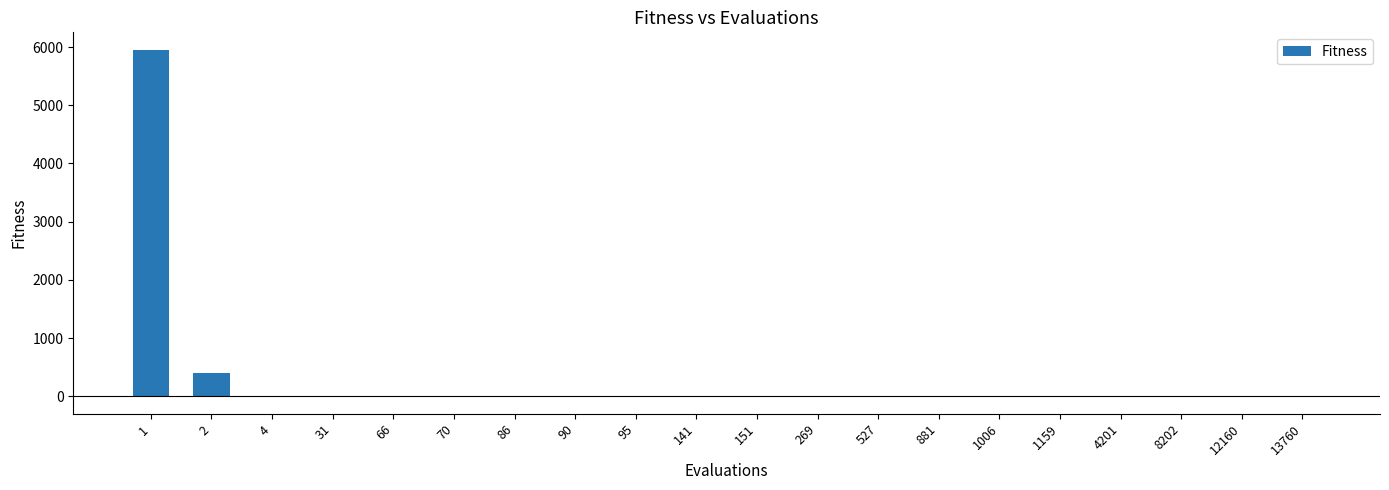

How many categories are shown in the chart?

20